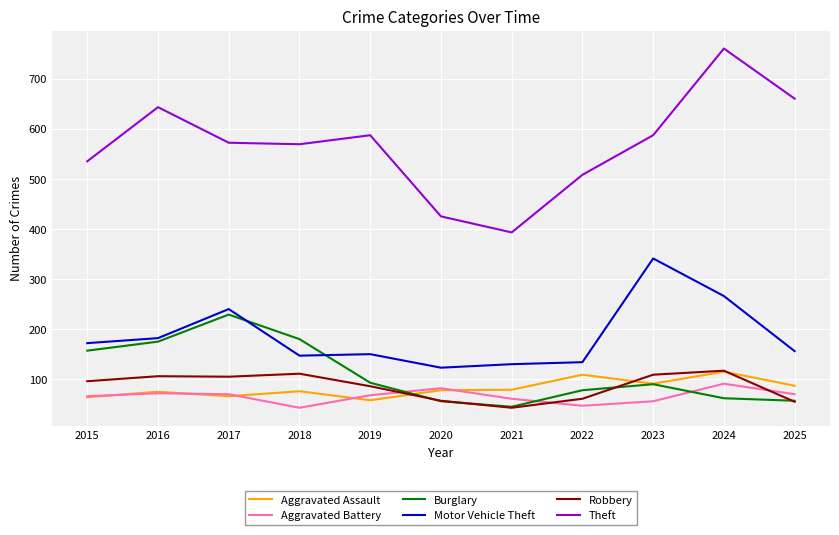

After their last crossing, which series has the higher values: Aggravated Assault or Robbery?

Aggravated Assault